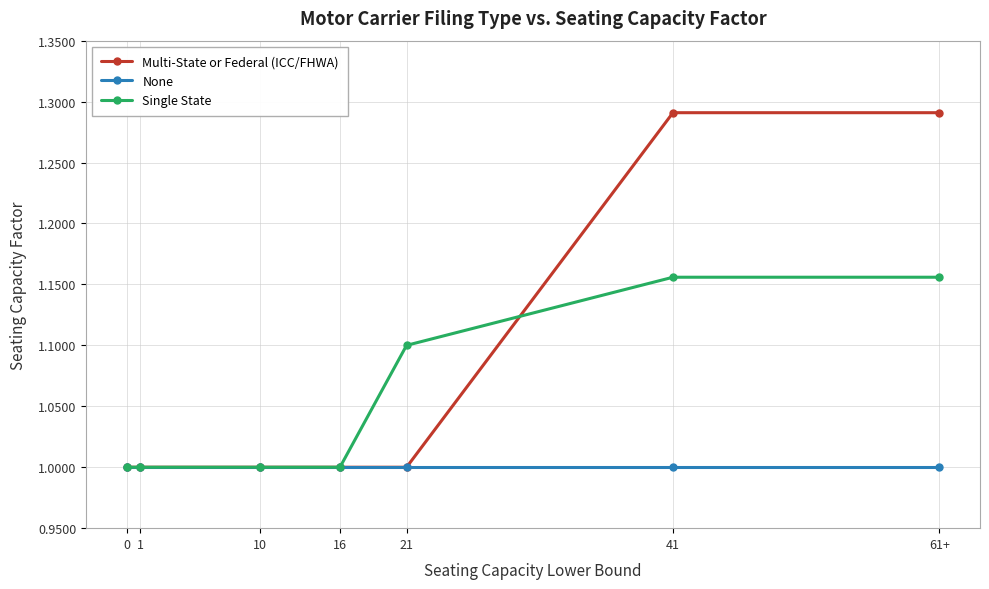

True or false: Single State has more than 2 interior local peaks.

False